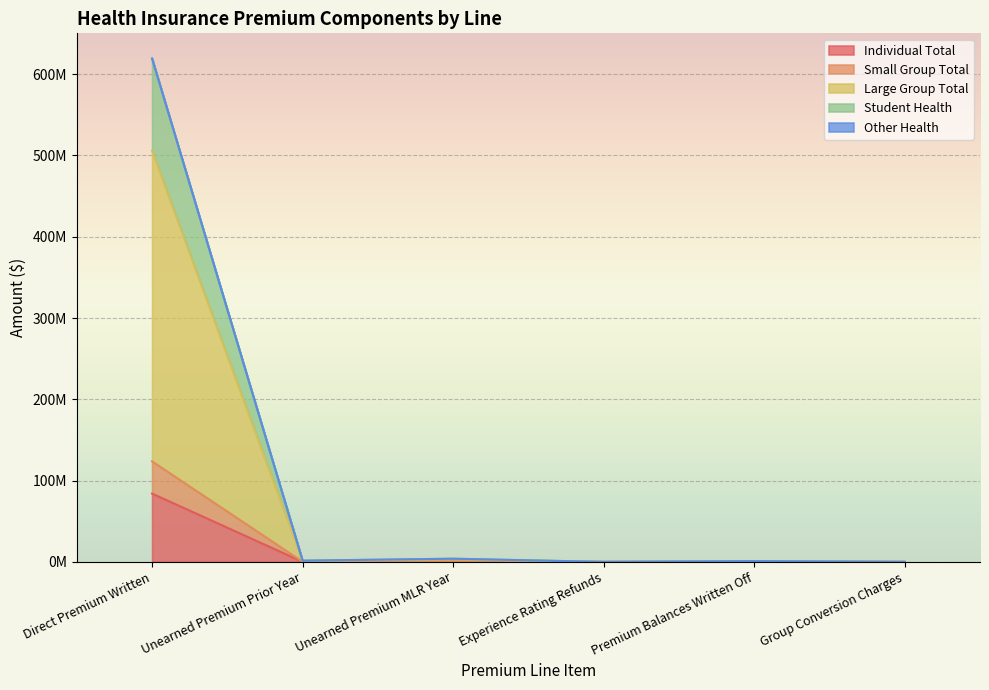

Rank the series at Group Conversion Charges from highest to lowest value.

Individual Total, Small Group Total, Large Group Total, Student Health, Other Health